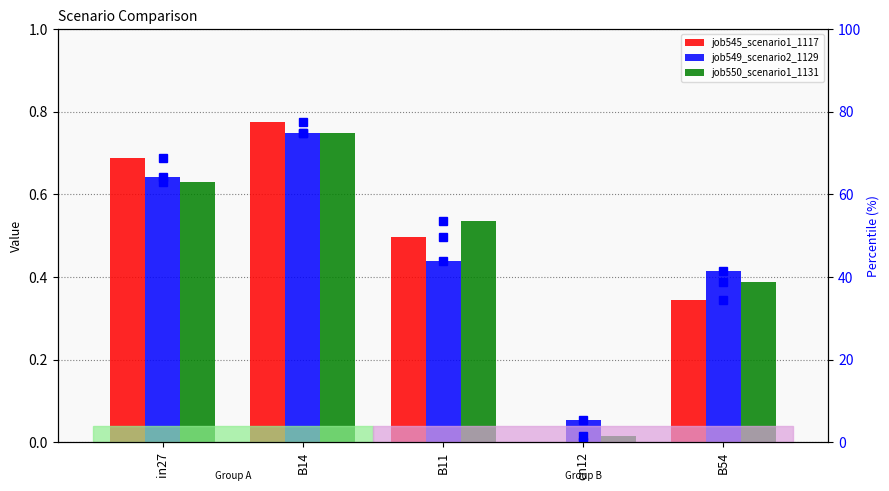

Is it true that job545_scenario1_1117 equals 1.0 at in27?

False